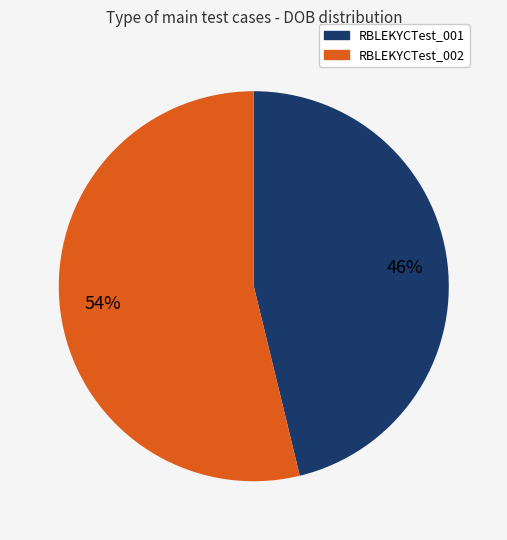

Rank the categories by value from lowest to highest.

RBLEKYCTest_001, RBLEKYCTest_002